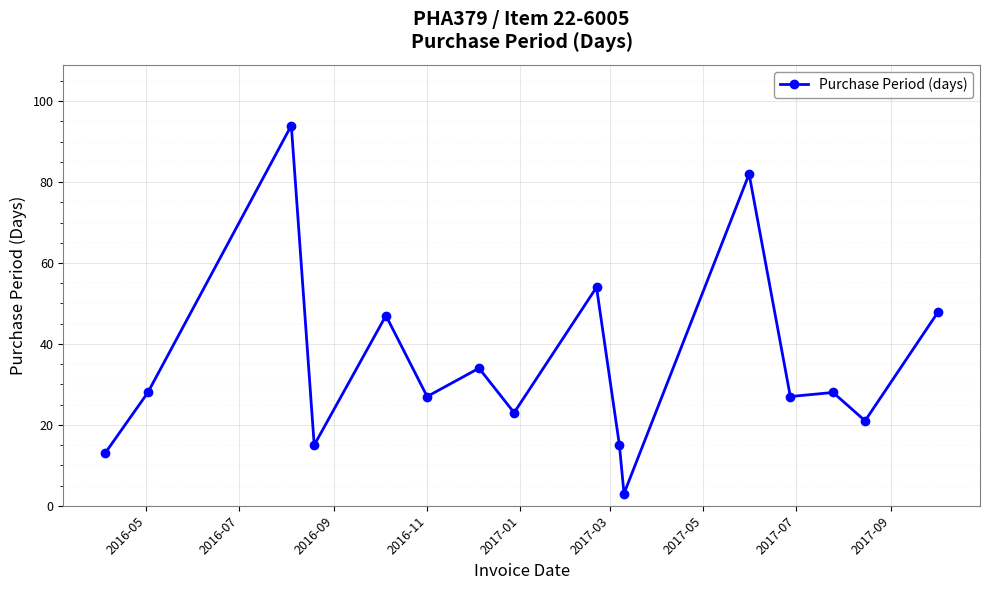

What is the difference between the maximum and minimum values?

91